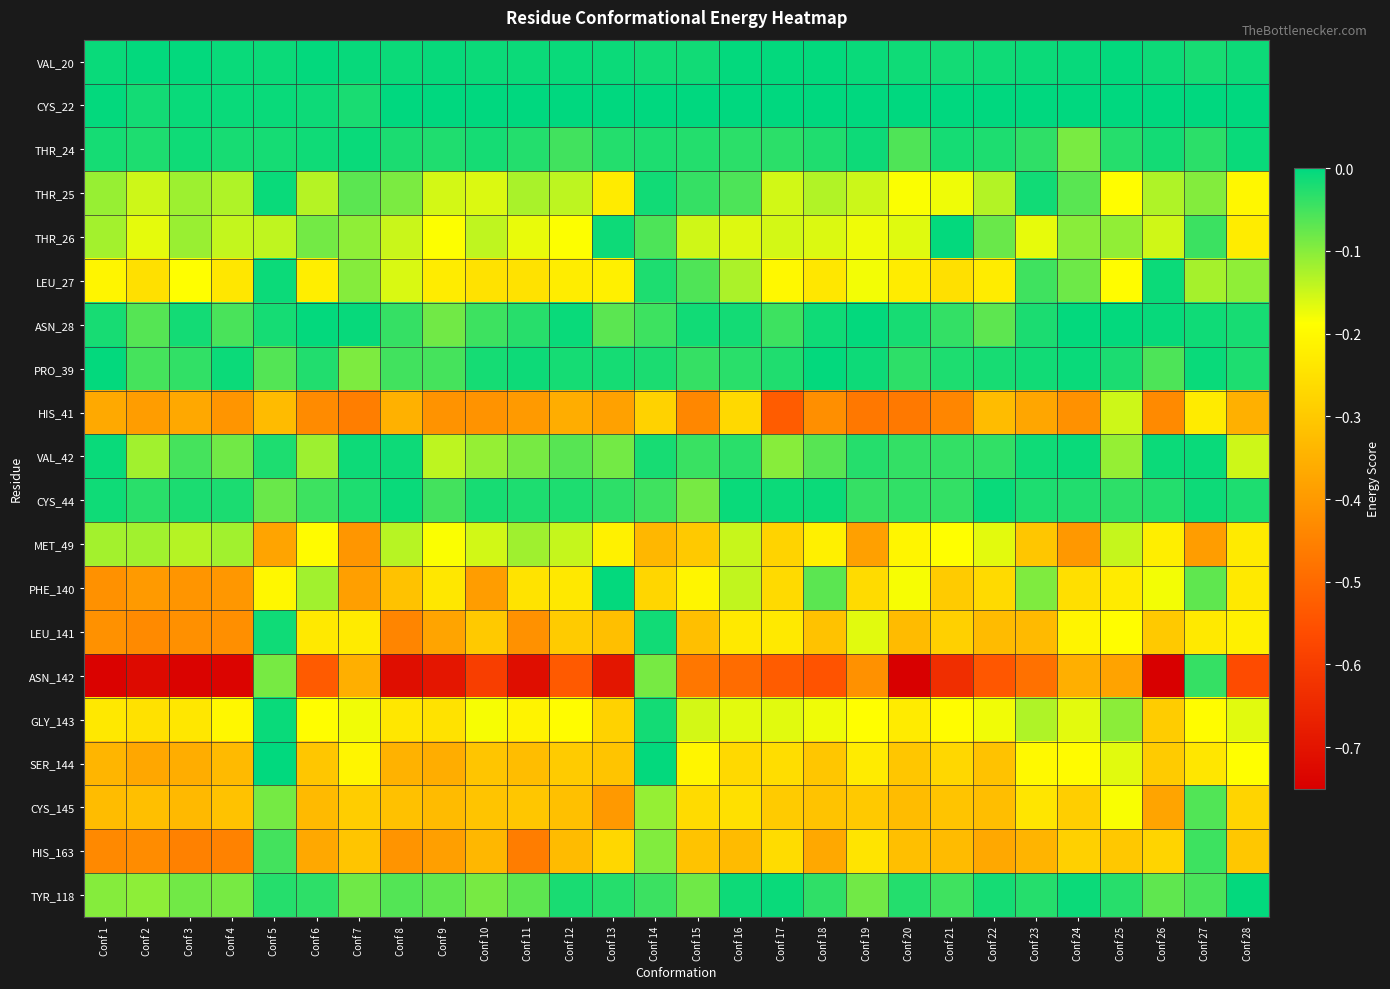

Between Conf 10 and Conf 9, which is larger?

Conf 9